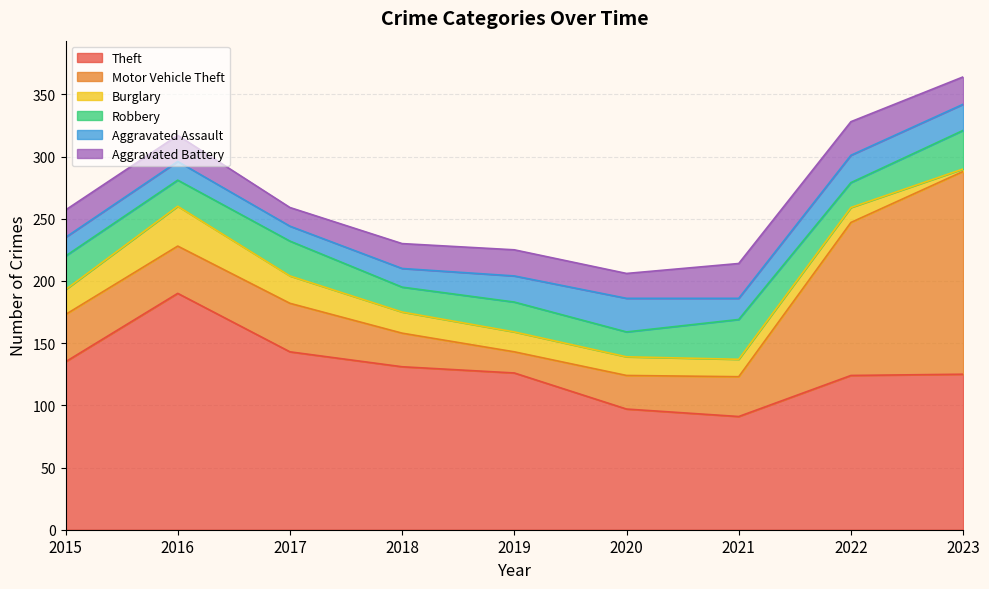

Which series changed the most between 2016 and 2020?

Theft